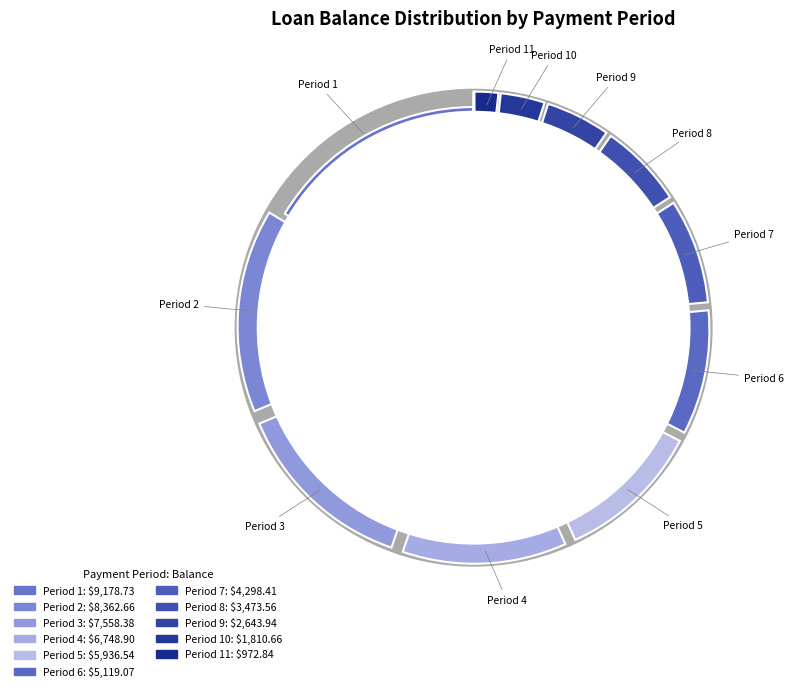

What percentage is the 11 slice, to the nearest percent?

2%